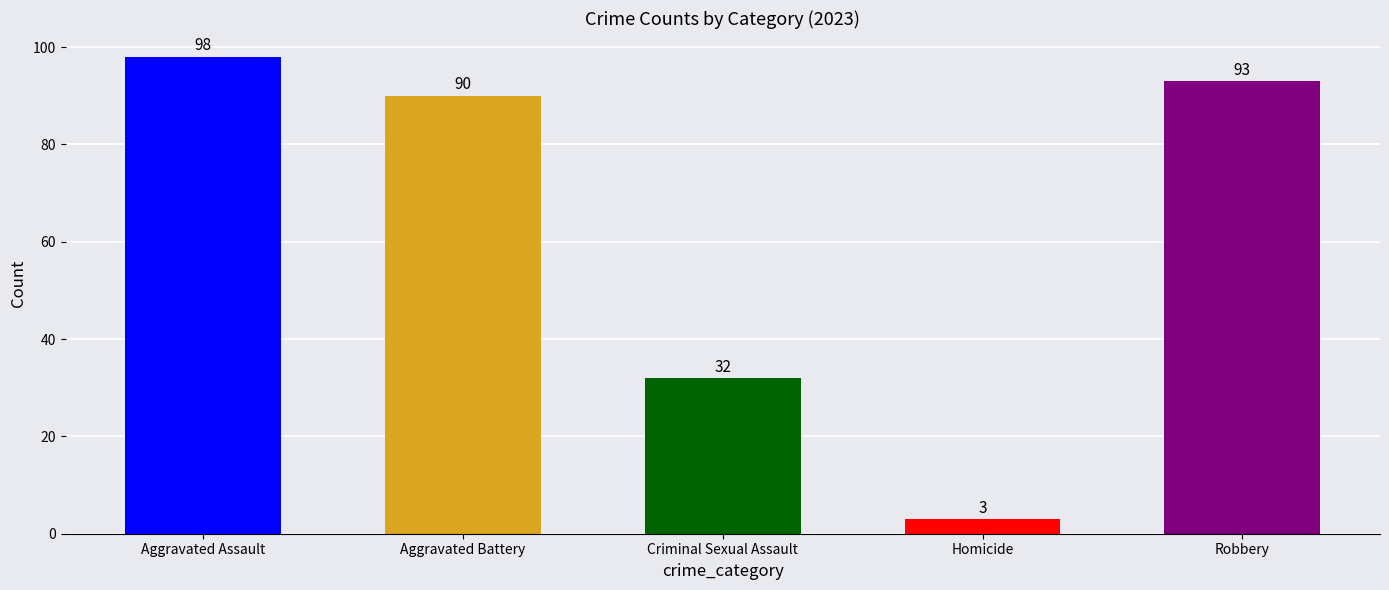

Rank the series at 2021 from lowest to highest value.

Homicide, Criminal Sexual Assault, Aggravated Battery, Aggravated Assault, Robbery